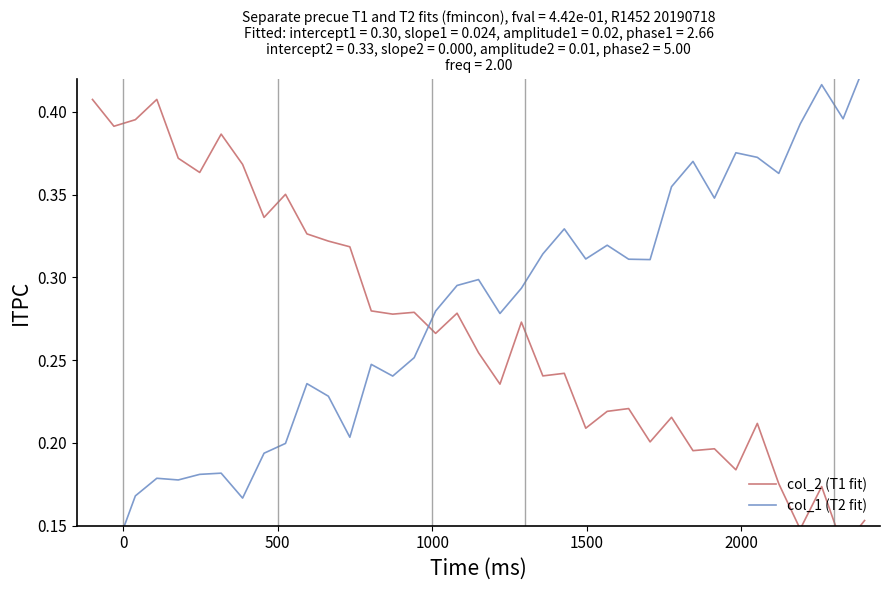

Which series has the largest range (max minus min)?

col_1 (T2 fit)